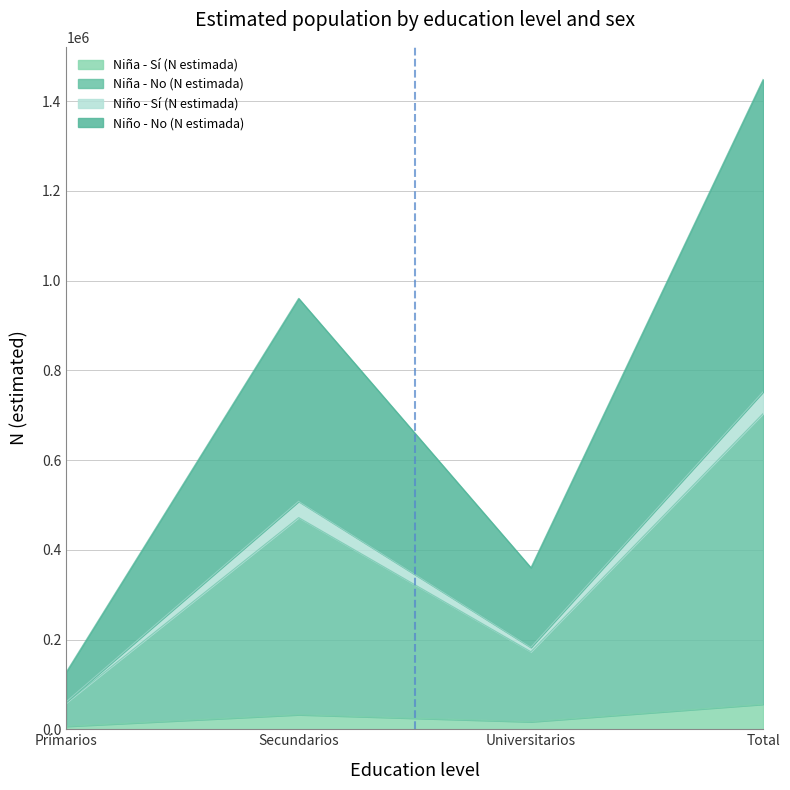

What are all the series names shown in the legend?

Niña - Sí (N estimada), Niña - No (N estimada), Niño - Sí (N estimada), Niño - No (N estimada)